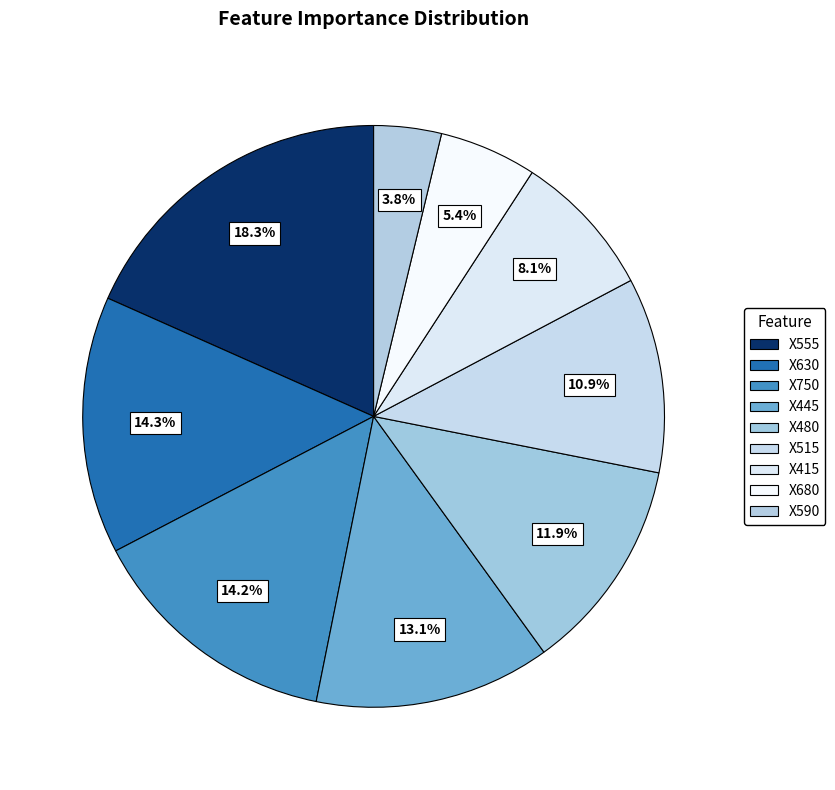

How many segments does this pie chart have?

9